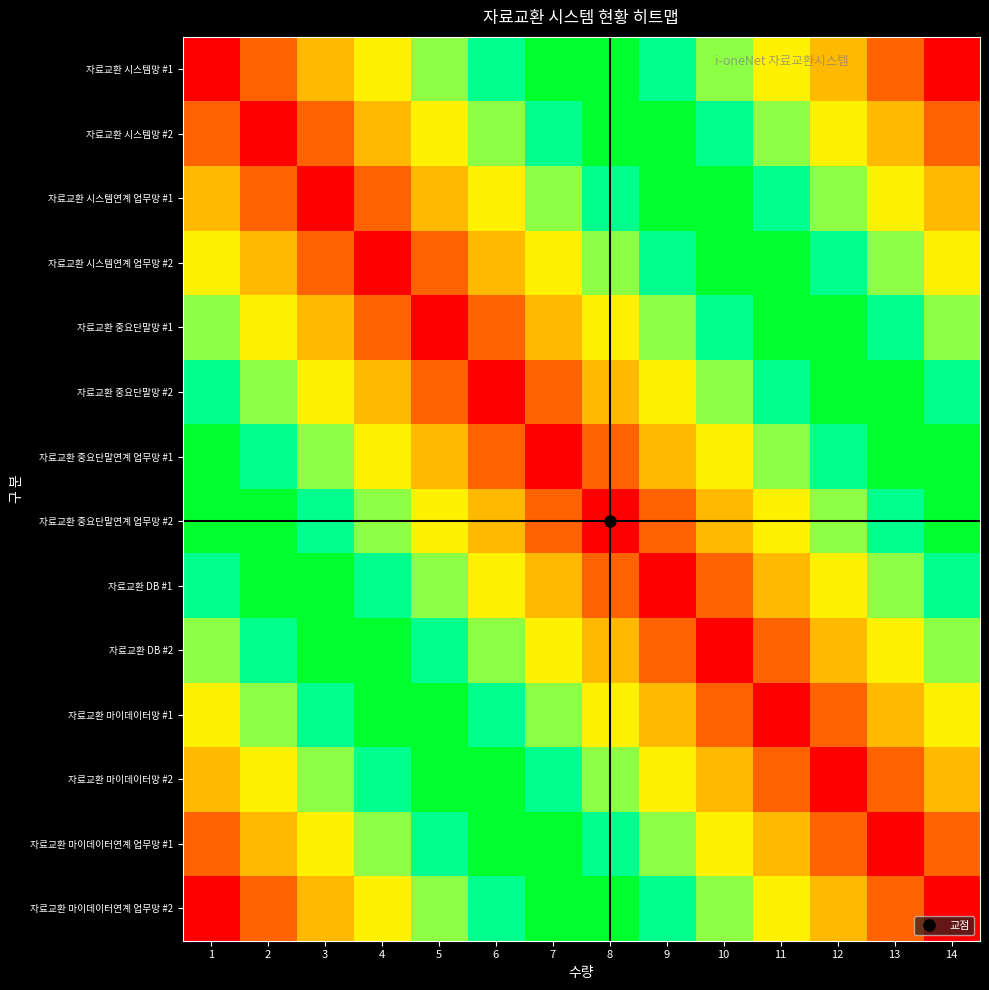

How many distinct data groups are displayed?

14